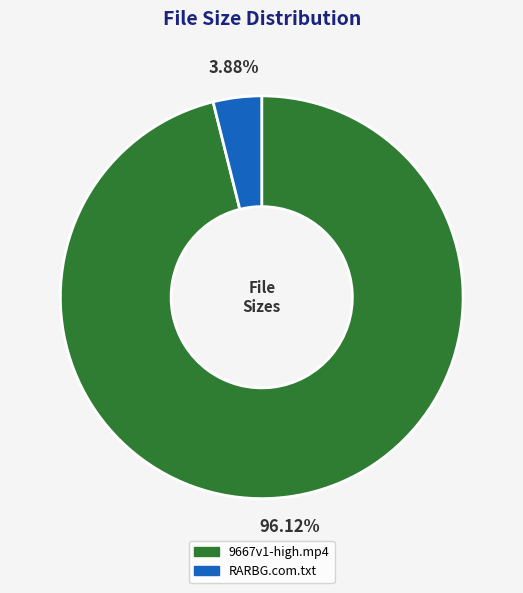

Which category has the biggest portion of the pie?

9667v1-high.mp4